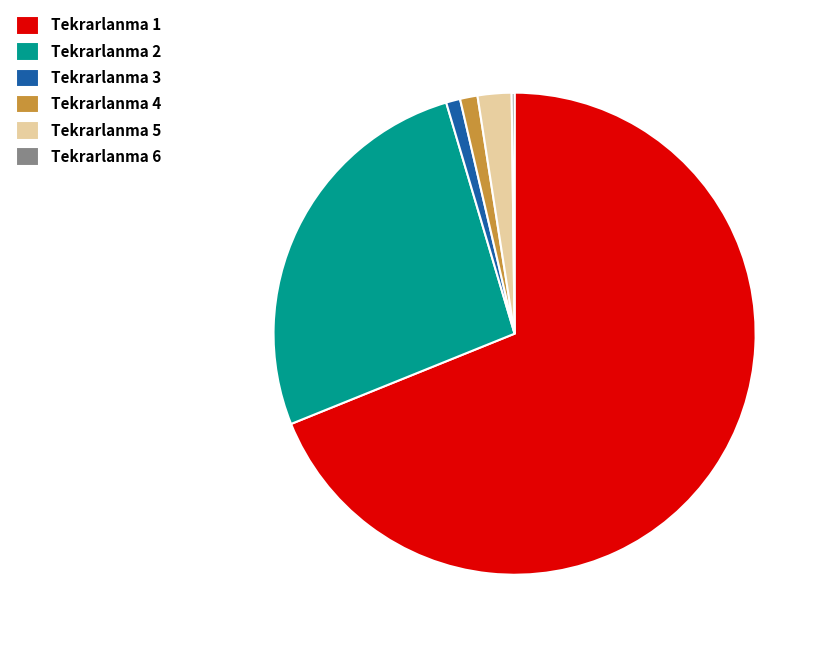

Which has a higher value, Tekrarlanma 2 or Tekrarlanma 4?

Tekrarlanma 2